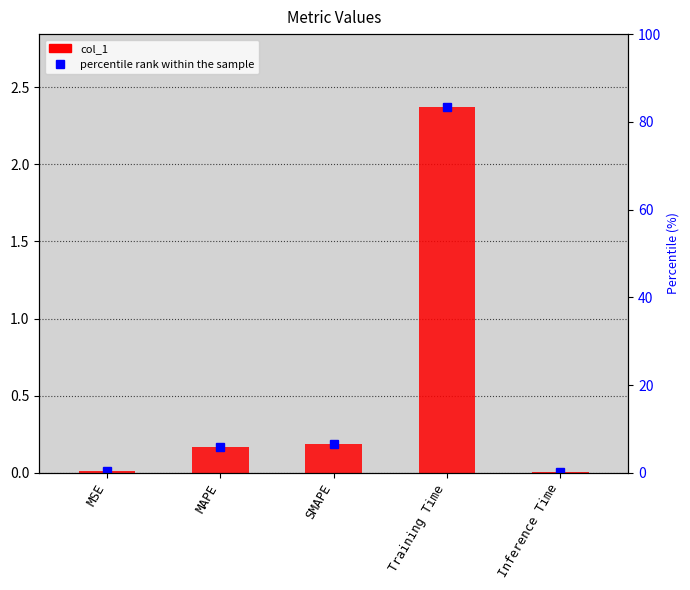

What position from the right is Inference Time?

1